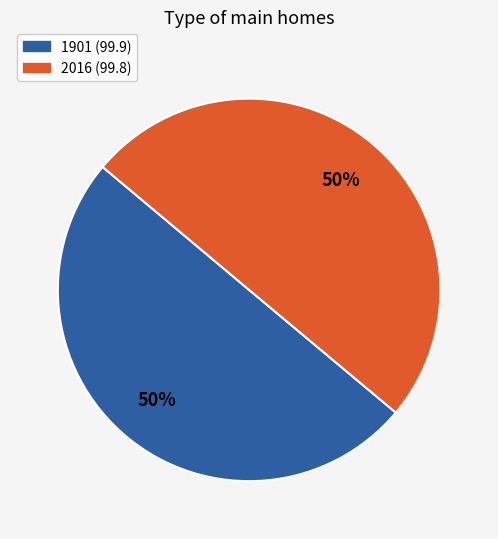

Approximately how many times larger is the value at 2016 compared to 1901?

1.0